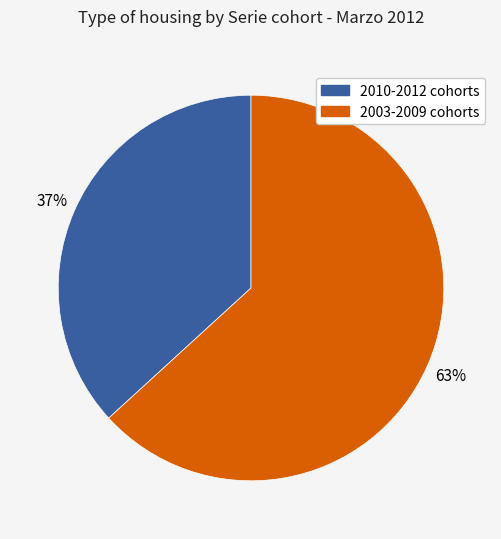

To the nearest percent, what is the difference between the largest and smallest slice percentages?

26%